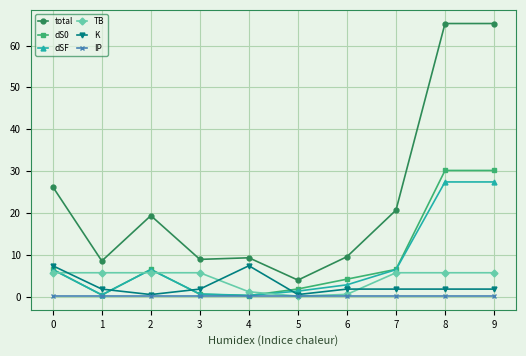

Between which two adjacent categories do K and dSF first intersect?

1 and 2